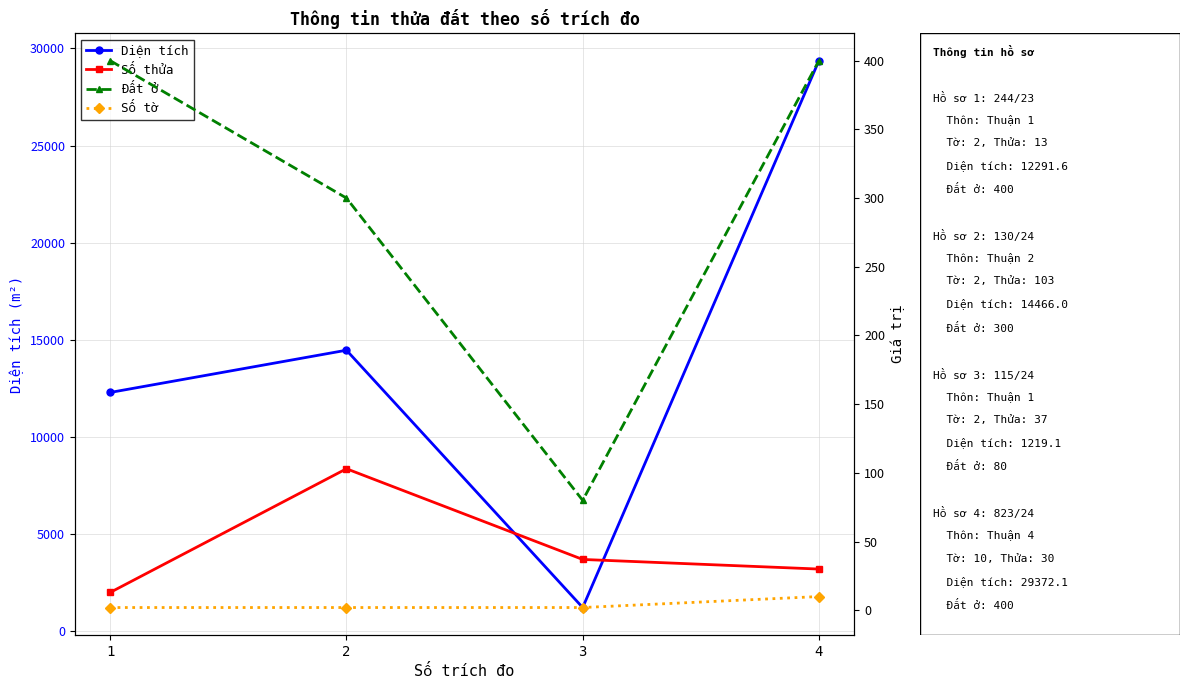

Reading left to right, extract all data points from this chart.

Diện tích: 12291.6	14466.0	1219.1	29372.1
Số thửa: 13.0	103.0	37.0	30.0
Đất ở: 400.0	300.0	80.0	400.0
Số tờ: 2.0	2.0	2.0	10.0